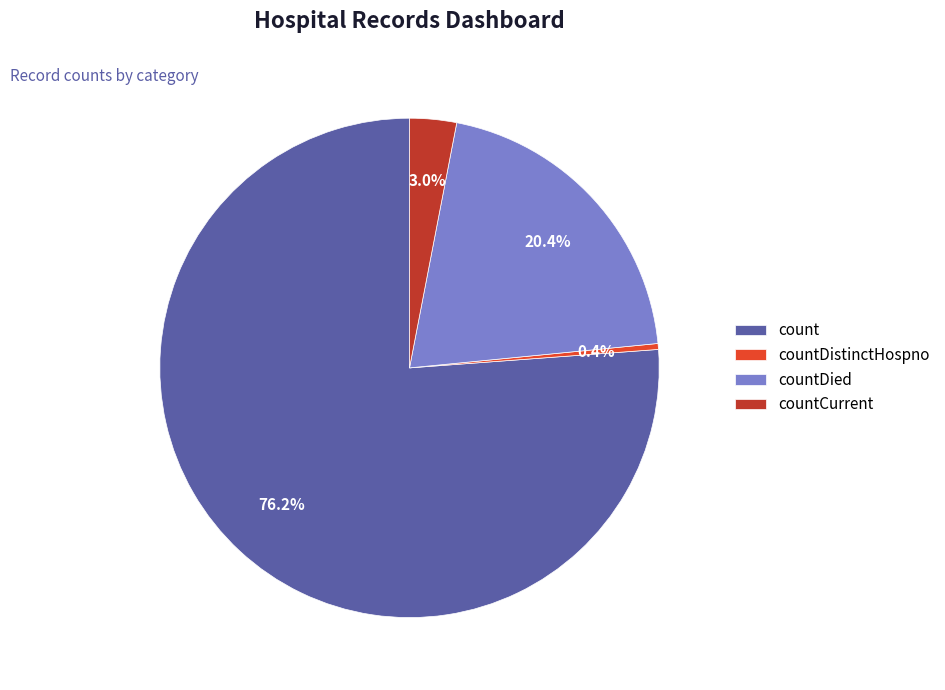

To the nearest percent, what portion does countCurrent represent?

3%